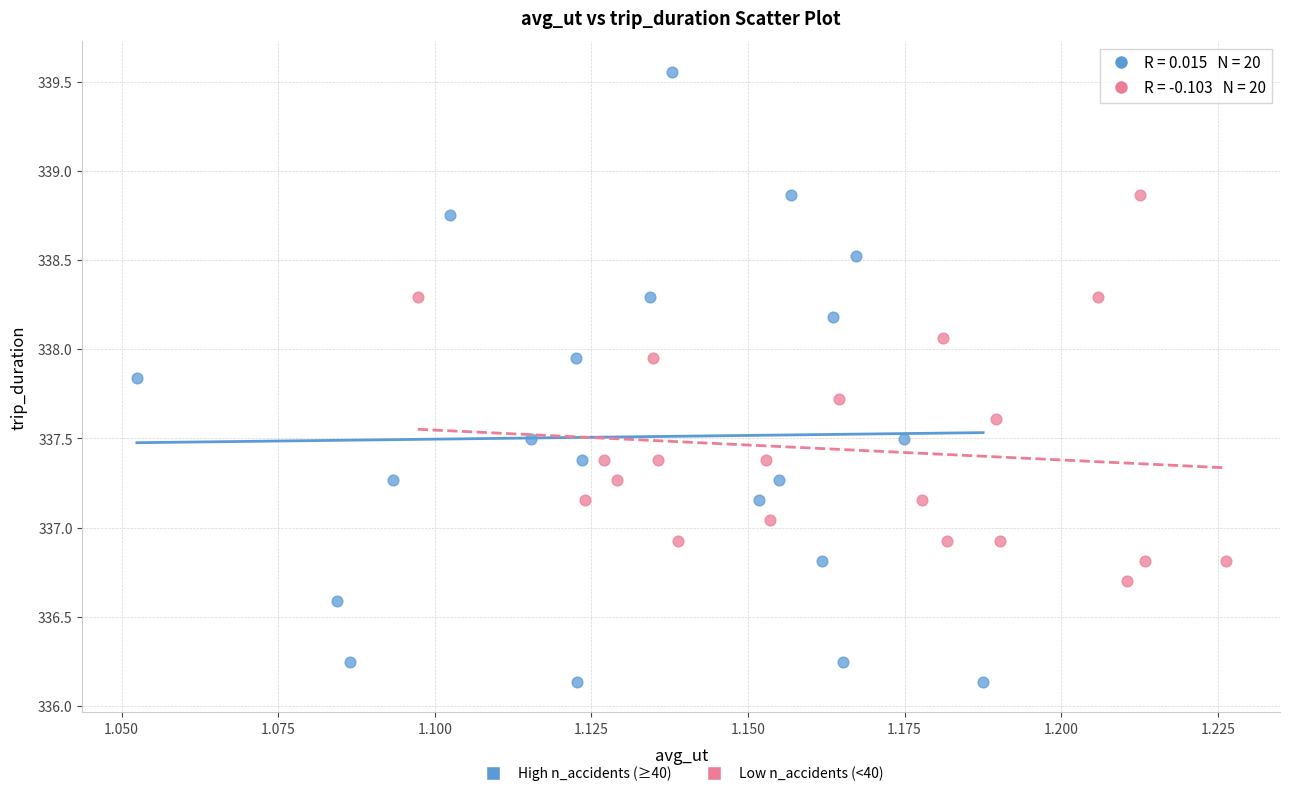

Which series contains the lowest Y value?

High n_accidents (≥40)